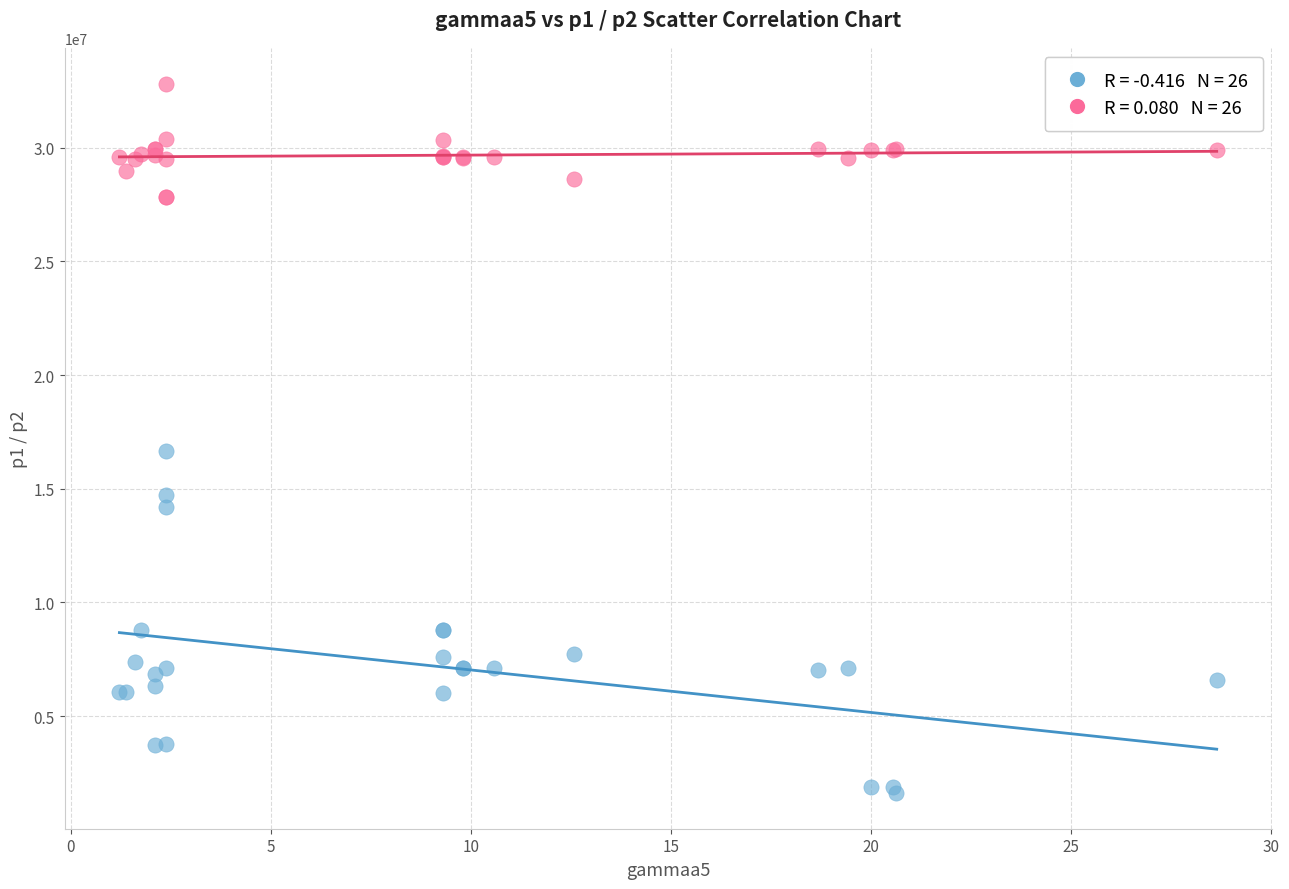

Across all series, what Y value is closest to 17209301?

16656385.6